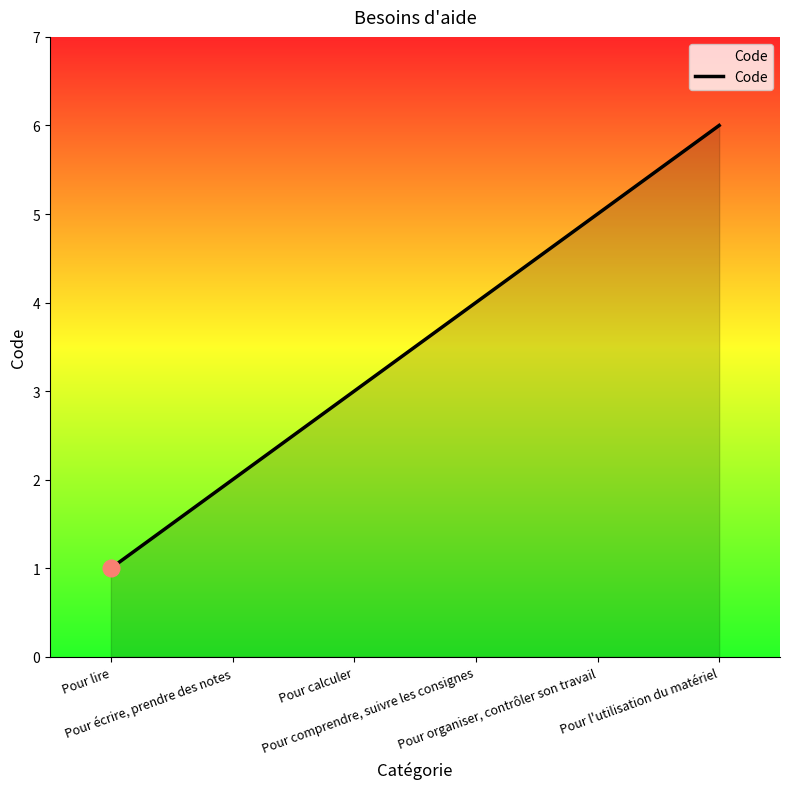

List the labels in order of value, largest first.

Pour l'utilisation du matériel, Pour organiser, contrôler son travail, Pour comprendre, suivre les consignes, Pour calculer, Pour écrire, prendre des notes, Pour lire